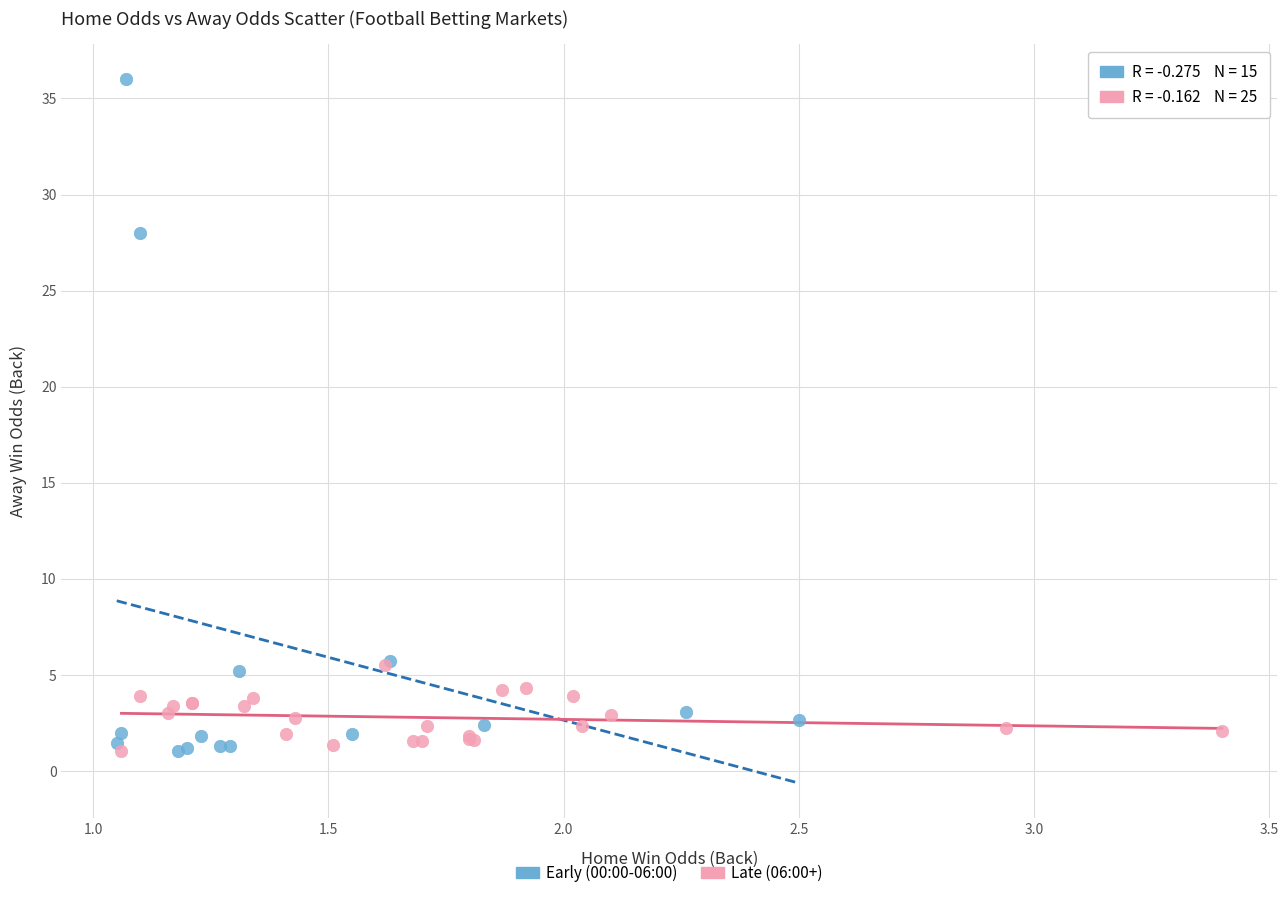

Which series reaches the maximum Y coordinate?

Early (00:00-06:00)